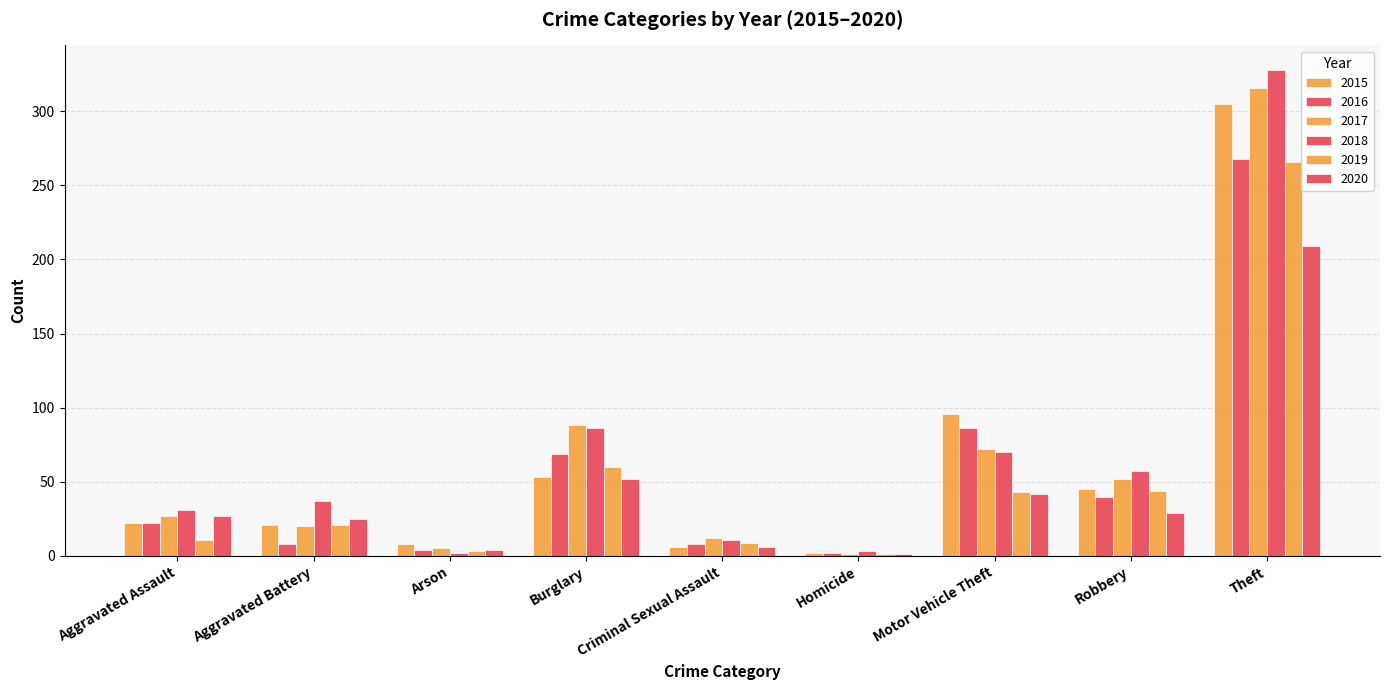

Rank the series by their maximum value, from highest to lowest.

2018, 2017, 2015, 2016, 2019, 2020